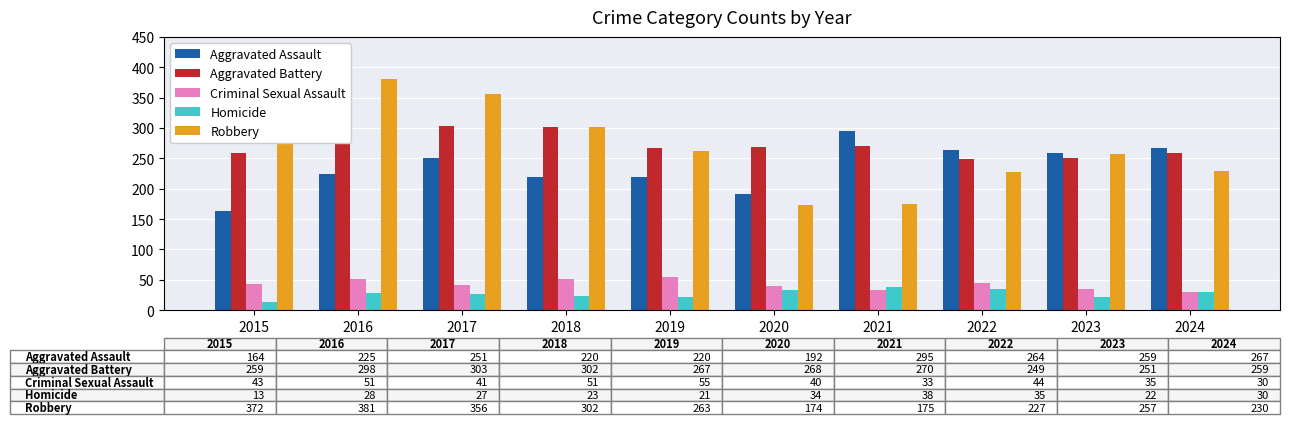

Which series has the largest range (max minus min)?

Robbery